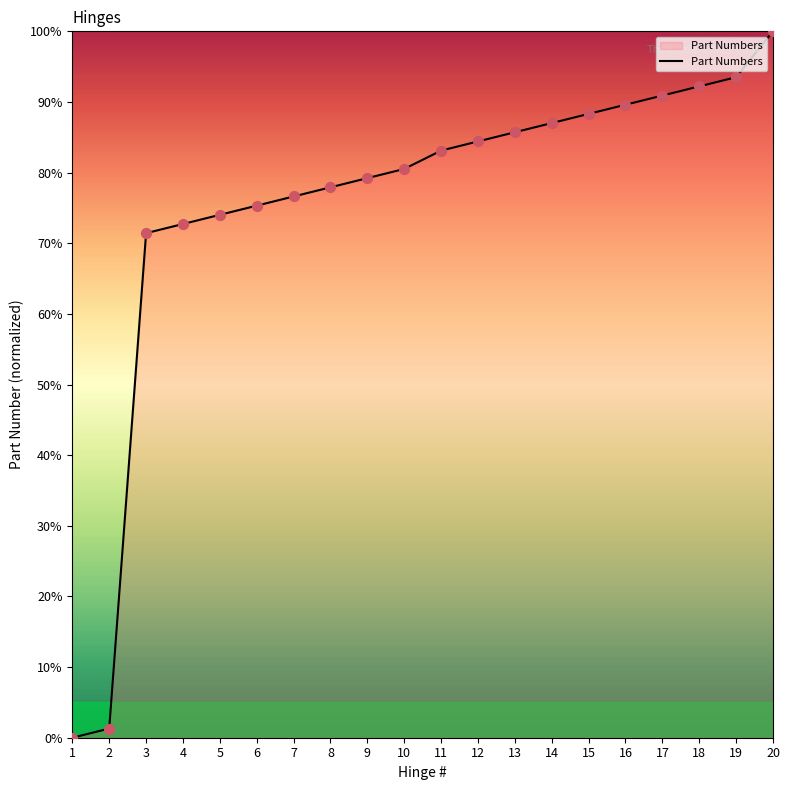

Which has a higher value, 20 or 17?

20